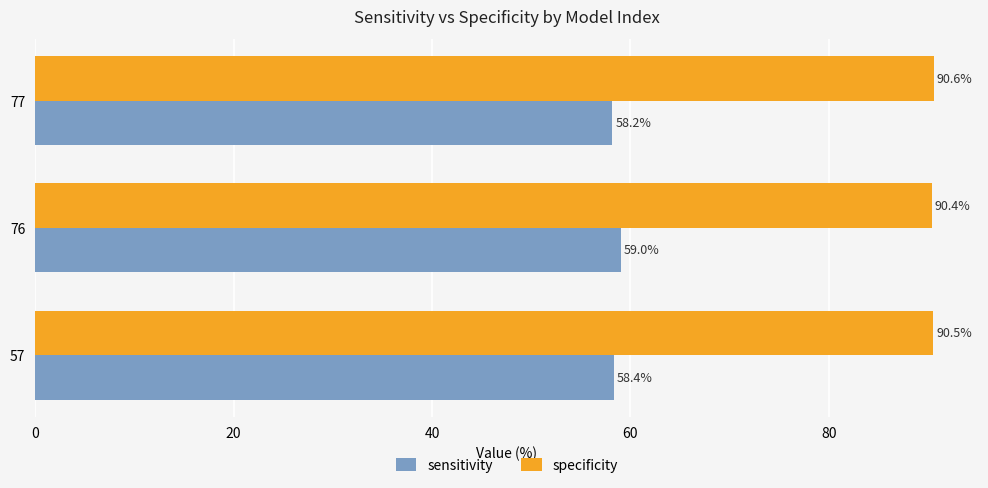

What is the total value across all series at 77?

148.8